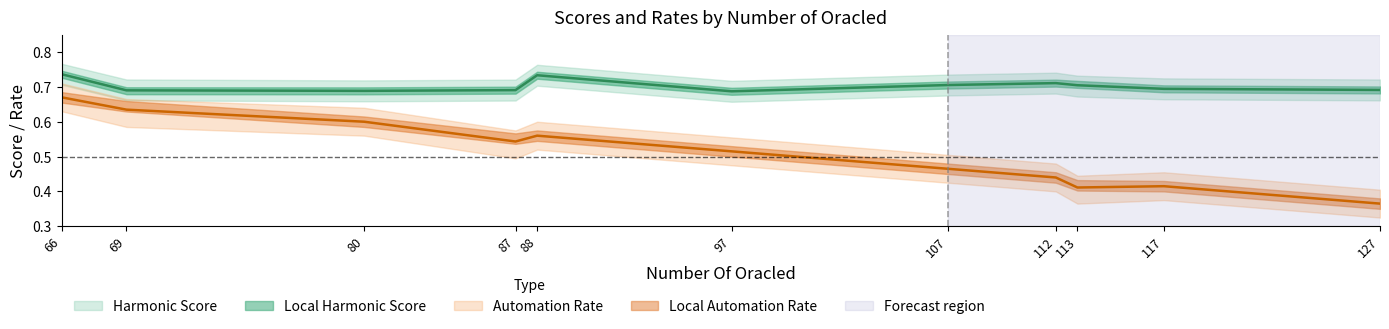

How many lines are shown in the chart?

2